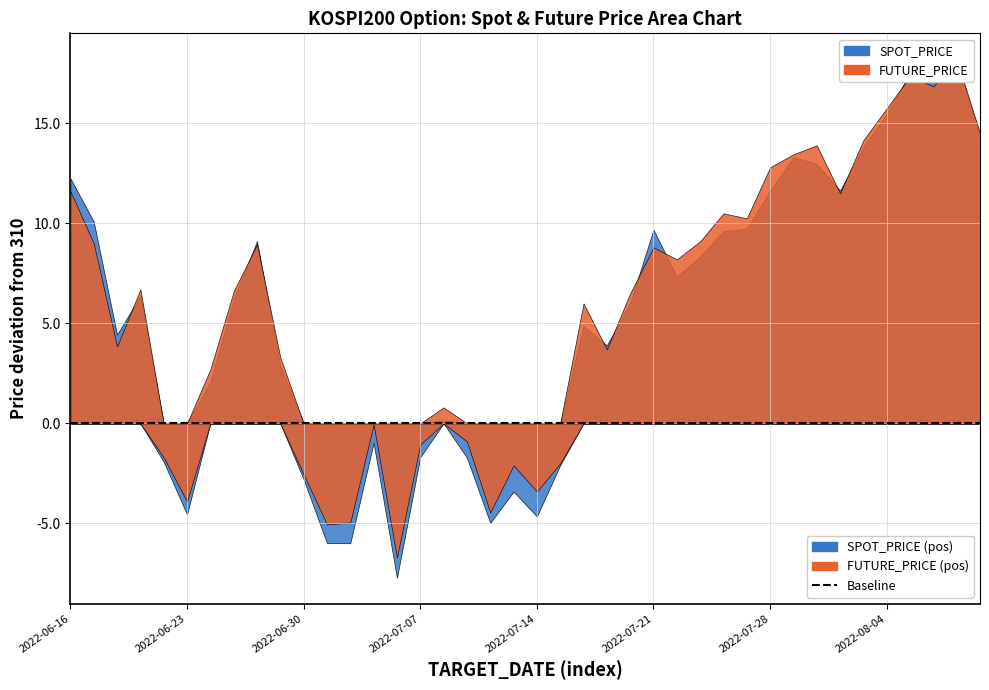

Reading left to right, what are all the values shown in this chart?

SPOT_PRICE: 2022-06-16=322.2	2022-06-17=320.1	2022-06-20=314.4	2022-06-21=316.4	2022-06-22=308.1	2022-06-23=305.4	2022-06-24=312.1	2022-06-27=316.2	2022-06-28=319.1	2022-06-29=312.9	2022-06-30=307.2	2022-07-01=304.0	2022-07-04=304.0	2022-07-05=309.0	2022-07-06=302.3	2022-07-07=308.3	2022-07-08=310.1	2022-07-11=308.3	2022-07-12=305.0	2022-07-13=306.6	2022-07-14=305.4	2022-07-15=307.9	2022-07-18=314.9	2022-07-19=313.9	2022-07-20=316.0	2022-07-21=319.7	2022-07-22=317.3	2022-07-25=318.3	2022-07-26=319.6	2022-07-27=319.7	2022-07-28=321.6	2022-07-29=323.3	2022-08-01=323.0	2022-08-02=321.6	2022-08-03=323.8	2022-08-04=325.5	2022-08-05=327.5	2022-08-08=327.2	2022-08-09=328.1	2022-08-10=324.4
FUTURE_PRICE: 2022-06-16=321.6	2022-06-17=319.0	2022-06-20=313.9	2022-06-21=316.7	2022-06-22=308.3	2022-06-23=306.1	2022-06-24=312.7	2022-06-27=316.6	2022-06-28=318.9	2022-06-29=313.3	2022-06-30=307.4	2022-07-01=304.9	2022-07-04=305.1	2022-07-05=309.9	2022-07-06=303.3	2022-07-07=308.9	2022-07-08=310.8	2022-07-11=309.1	2022-07-12=305.6	2022-07-13=307.9	2022-07-14=306.6	2022-07-15=308.0	2022-07-18=316.0	2022-07-19=313.7	2022-07-20=316.5	2022-07-21=318.8	2022-07-22=318.2	2022-07-25=319.1	2022-07-26=320.5	2022-07-27=320.2	2022-07-28=322.8	2022-07-29=323.4	2022-08-01=323.9	2022-08-02=321.5	2022-08-03=324.1	2022-08-04=325.8	2022-08-05=327.4	2022-08-08=326.9	2022-08-09=328.2	2022-08-10=324.5